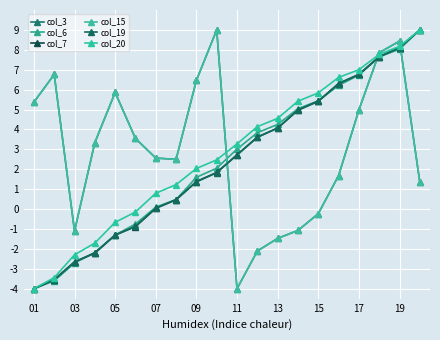

Does the chart have visible grid lines?

Yes